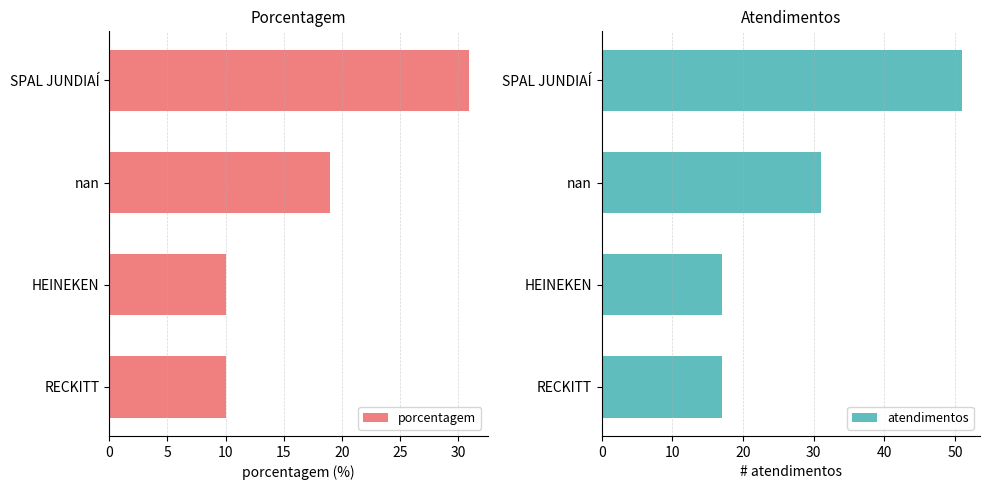

What is the sum of the atendimentos values at RECKITT and nan?

48